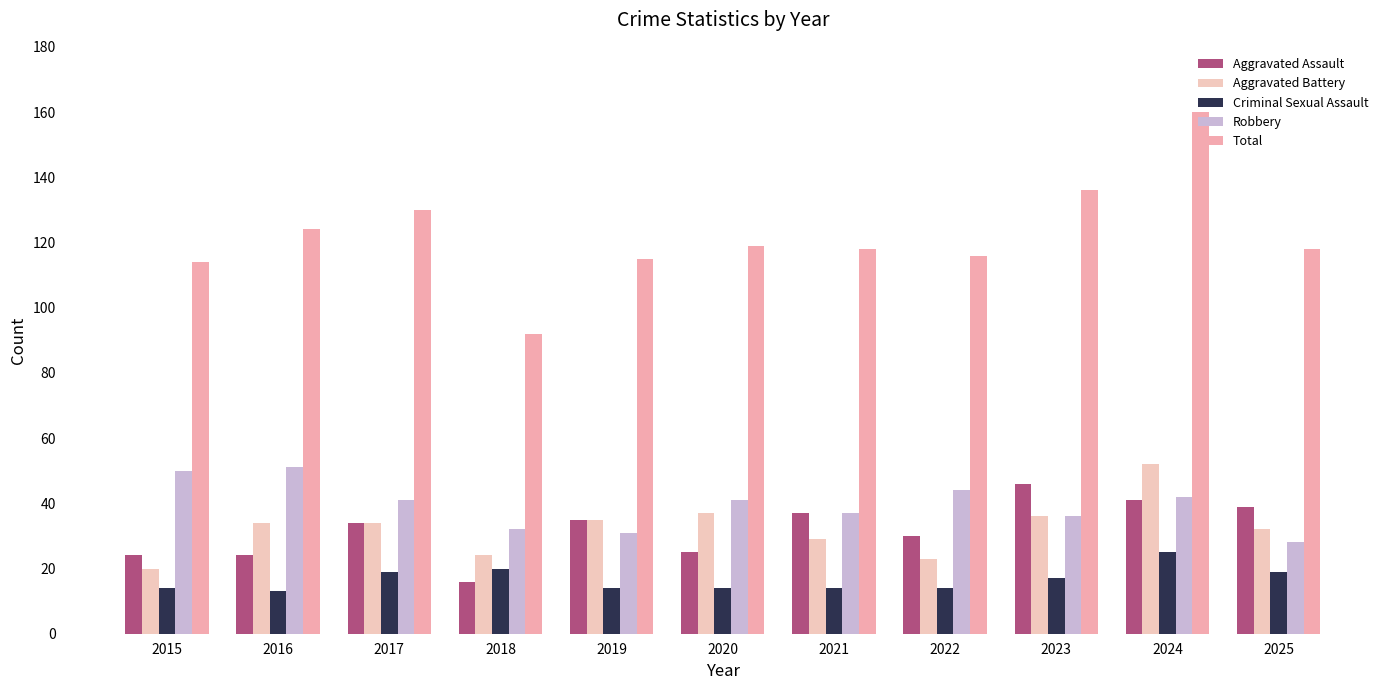

How many bars are there in total?

55